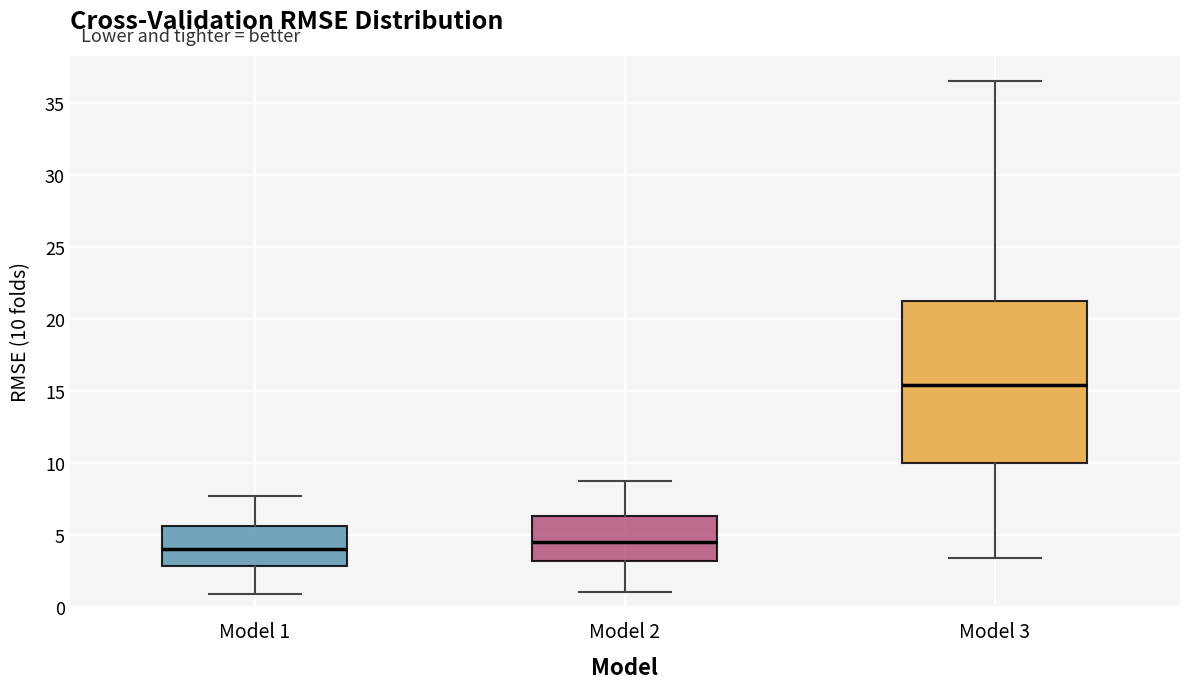

Reading left to right, transcribe this box plot: for each box, give where its median line is, the range the box spans, and where its two whiskers end, as read against the y-axis. The values are not printed on the chart, so give them approximately, as read against the axis.

Model 1: median 4.0, box 3.0 to 5.5, whiskers 1.0 to 7.5
Model 2: median 4.5, box 3.0 to 6.5, whiskers 1.0 to 9.0
Model 3: median 15.5, box 10.0 to 21.0, whiskers 3.5 to 36.5